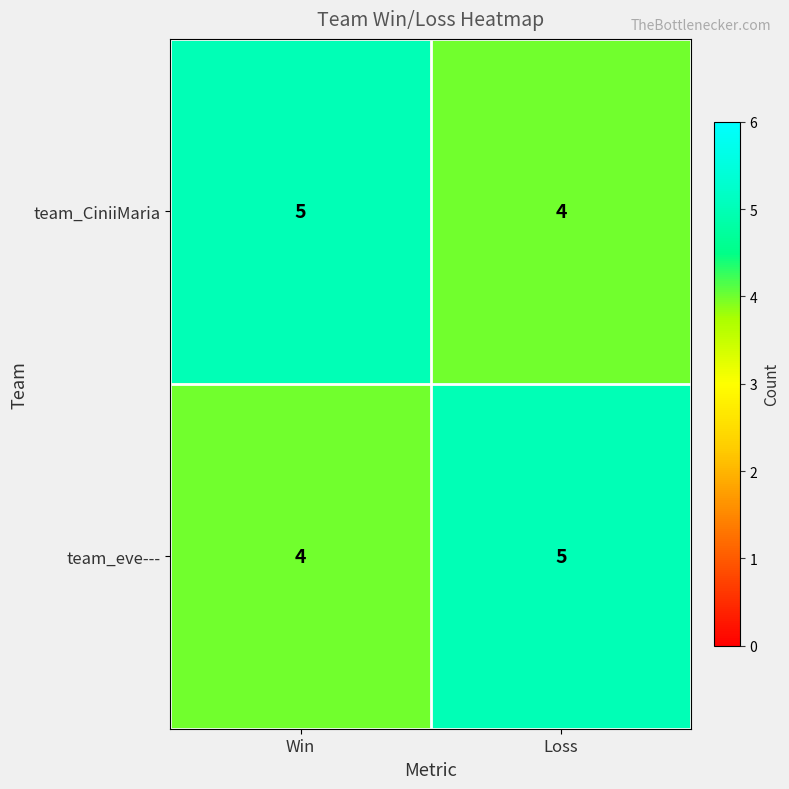

Rank the series at Loss from lowest to highest value.

team_CiniiMaria, team_eve---